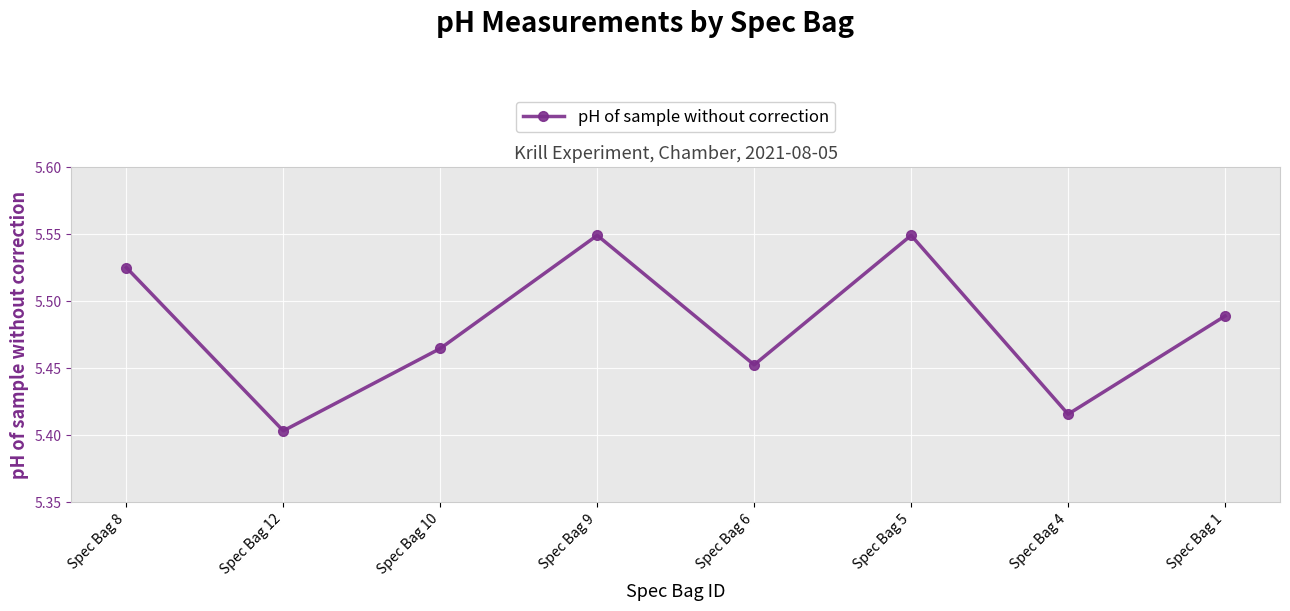

How many categories are shown in the chart?

8